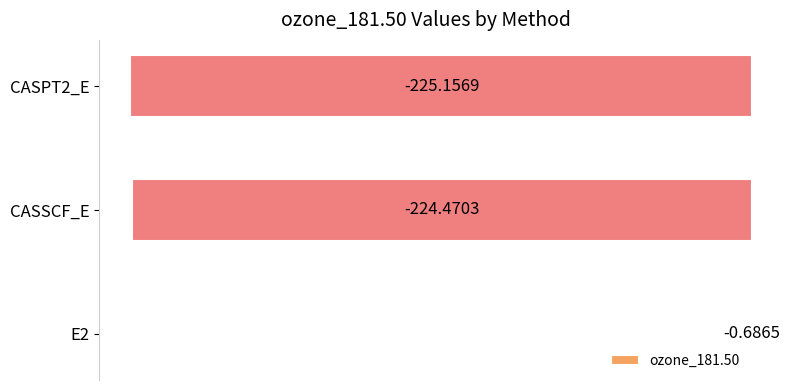

What is the sum of all values?

-450.3